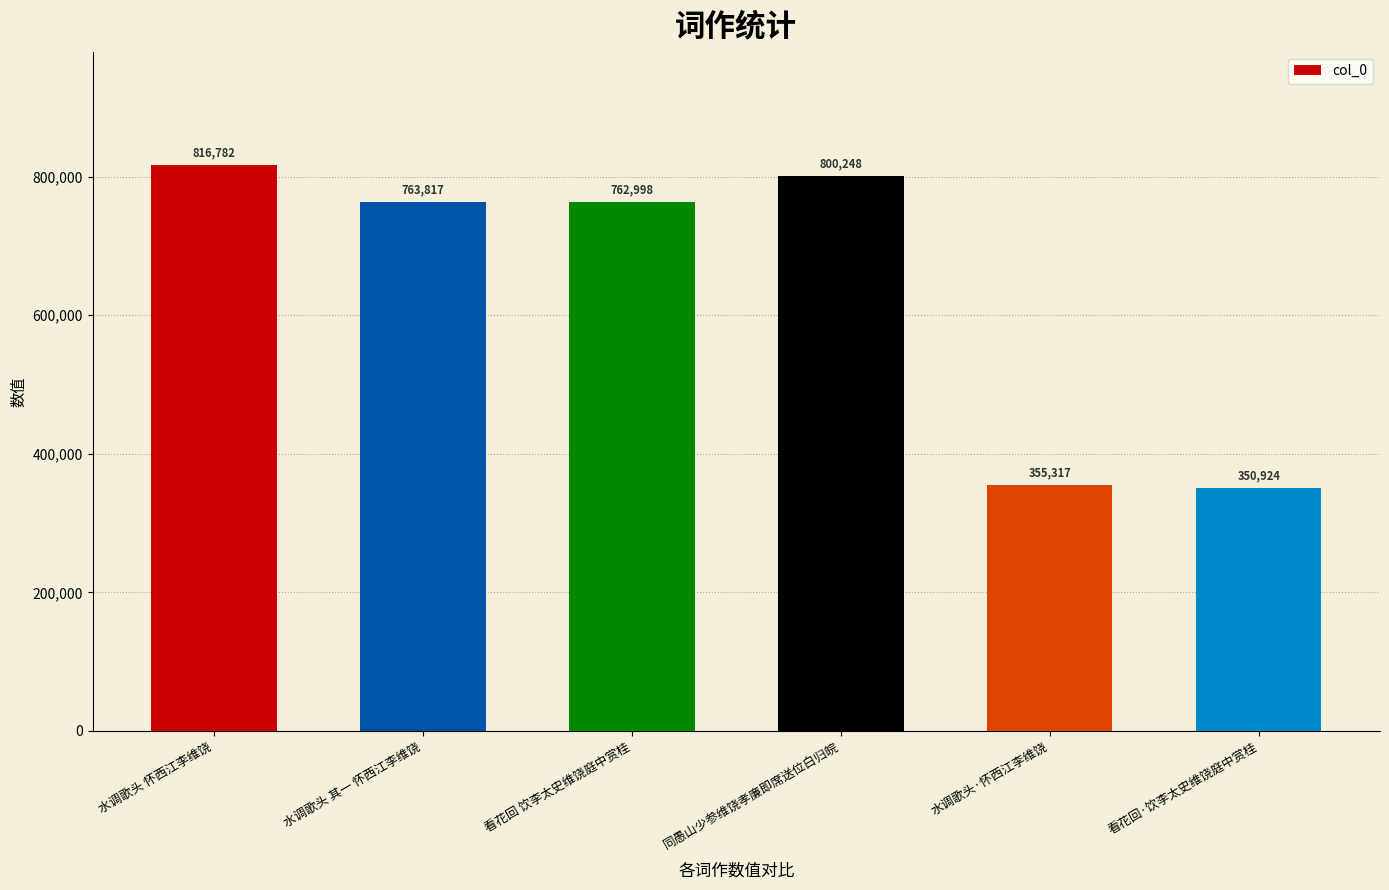

What is the difference between the maximum and minimum values?

465858